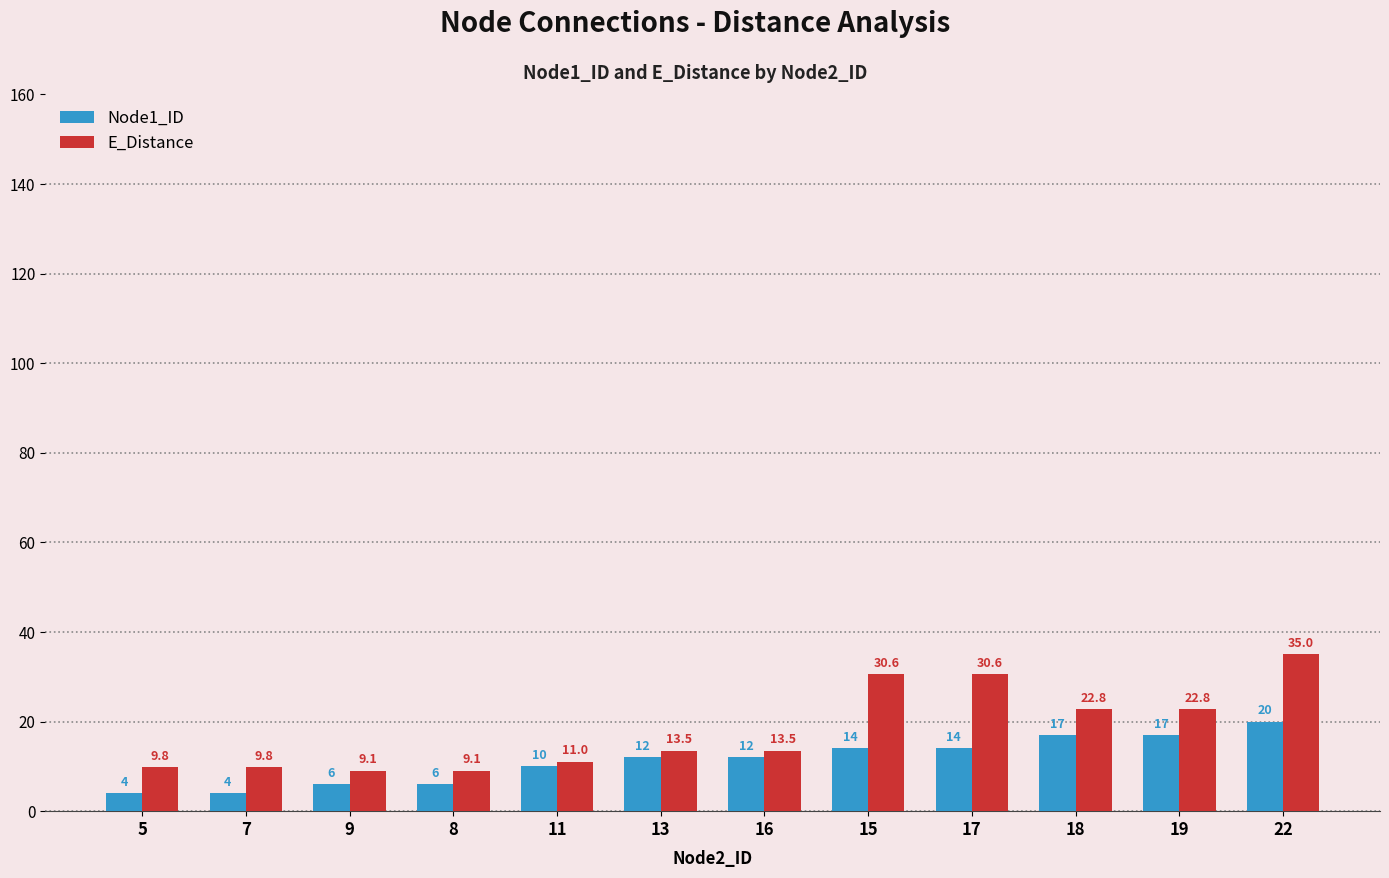

What value does the E_Distance series have at 15?

30.6